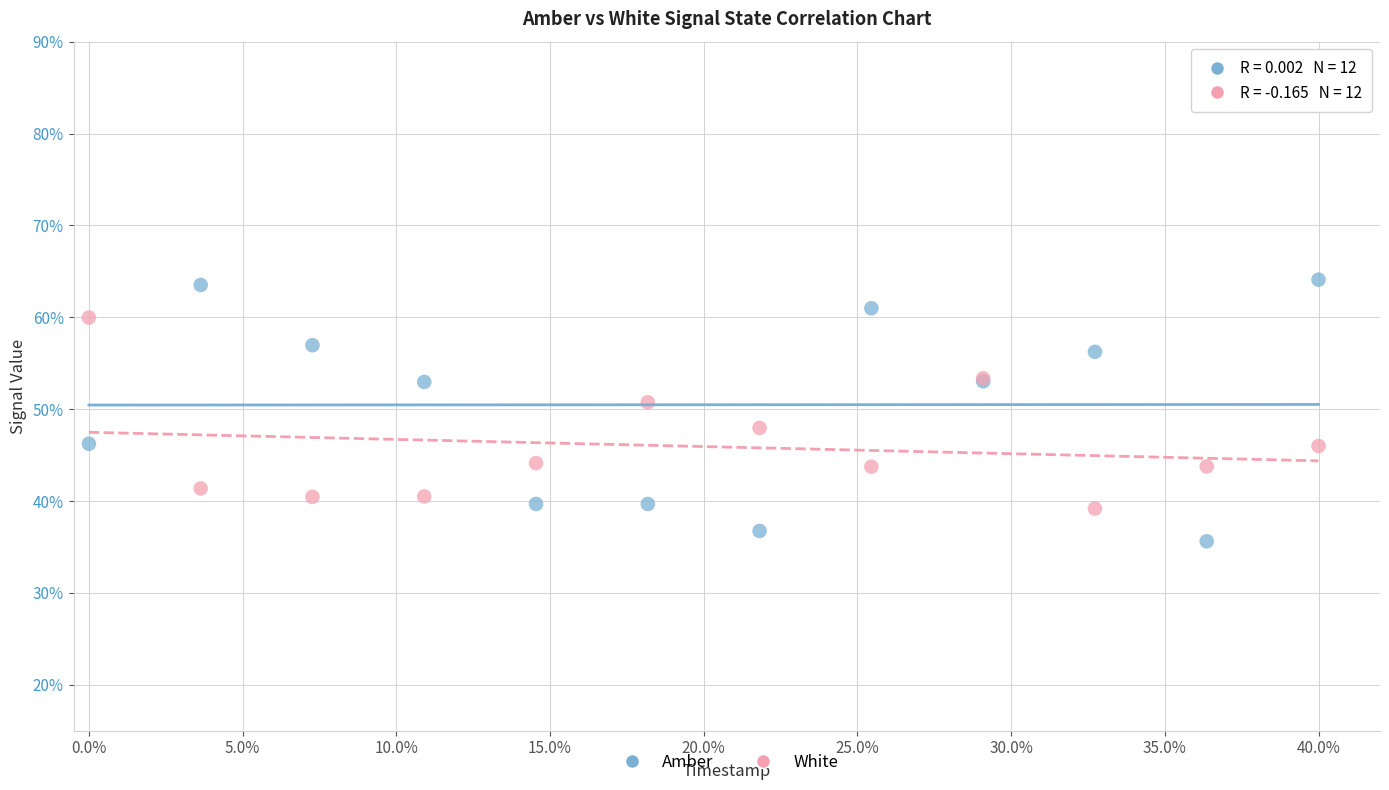

Which series reaches the maximum Y coordinate?

Amber